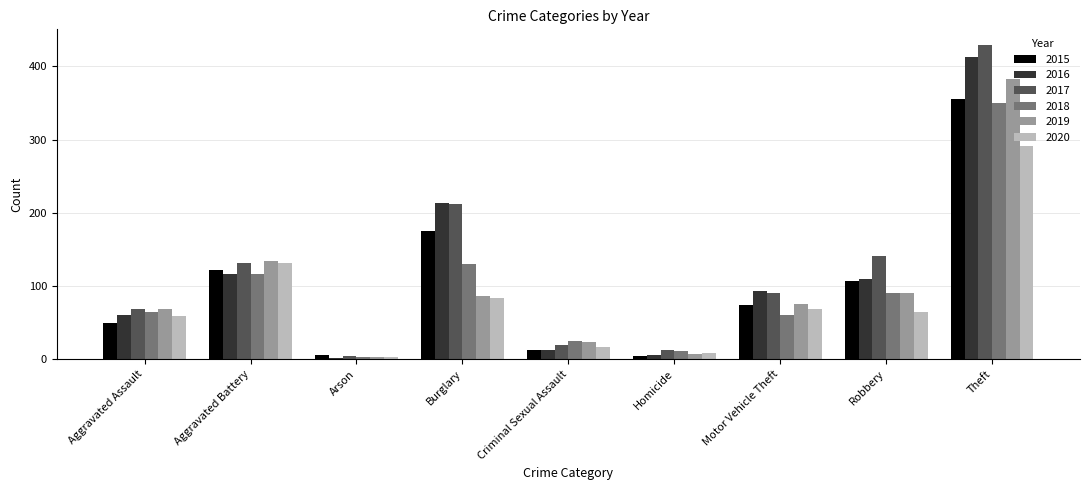

What is the spread (max minus min) of values at Theft?

138